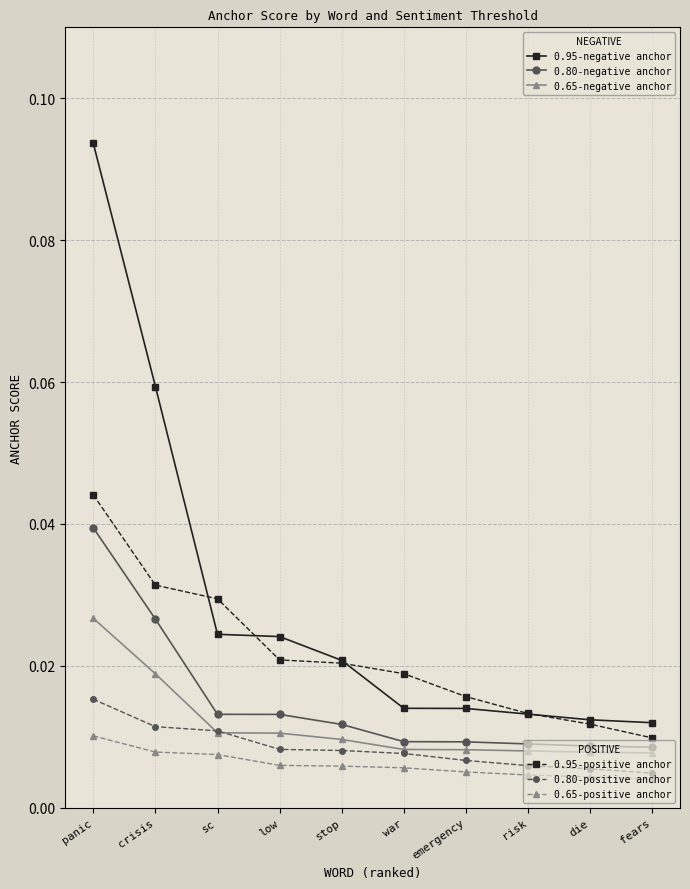

What position from the left is panic?

1